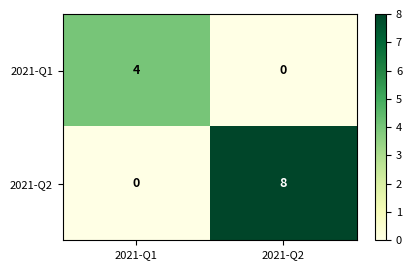

Reading left to right, extract all data points from this chart.

2021-Q1: 2021-Q1=4	2021-Q2=0
2021-Q2: 2021-Q1=0	2021-Q2=8